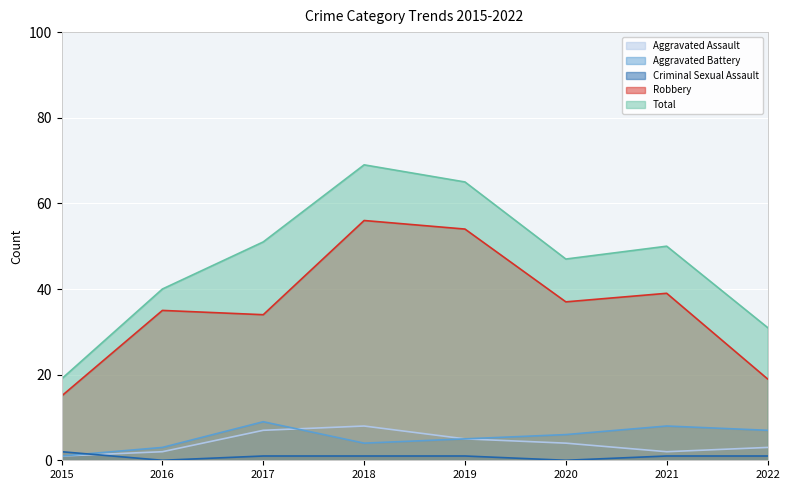

At which label is Aggravated Battery closest to 5?

2019